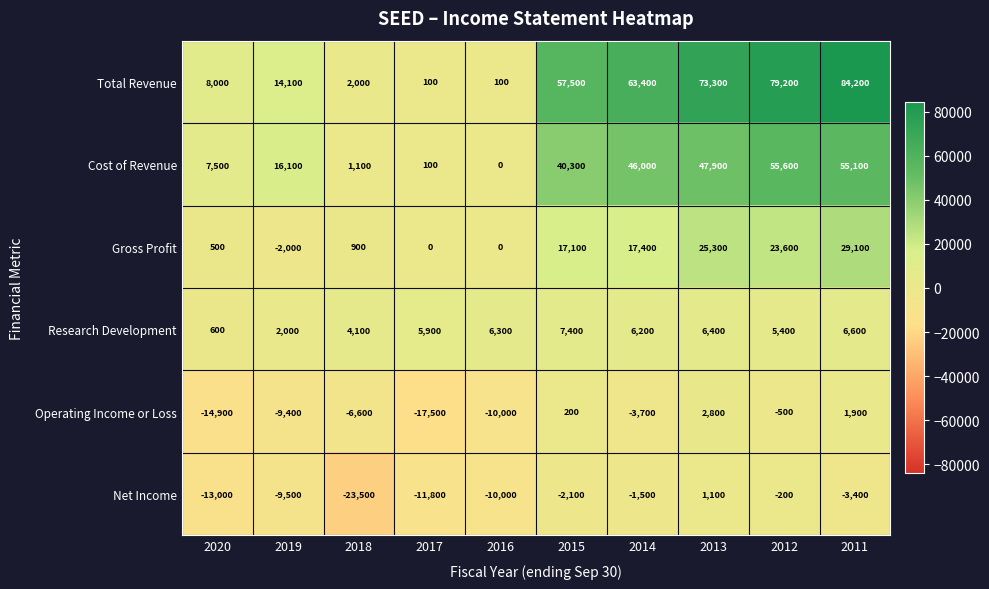

How many series are shown in this chart?

6